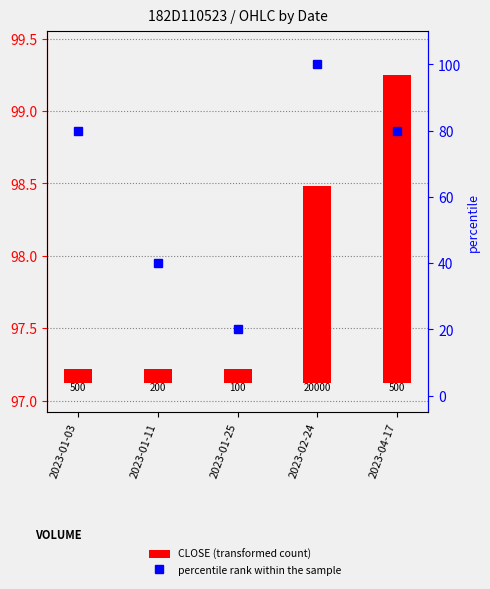

At 2023-04-17, list the series in order from largest to smallest.

percentile rank within the sample, CLOSE (transformed count)